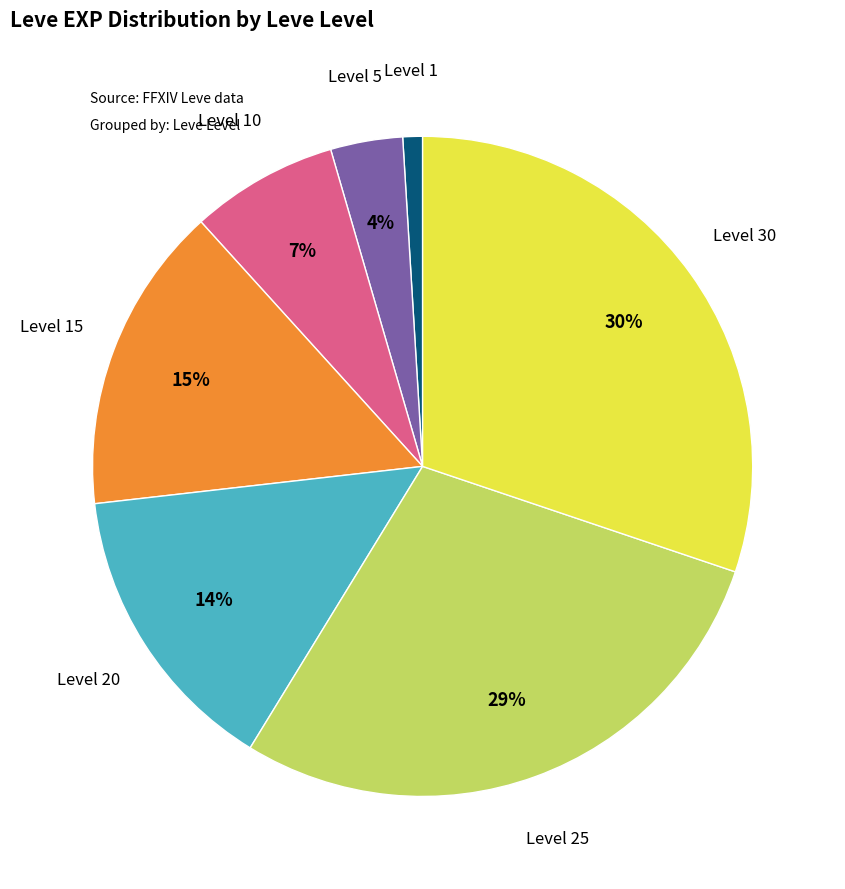

Does any single category account for the majority?

No